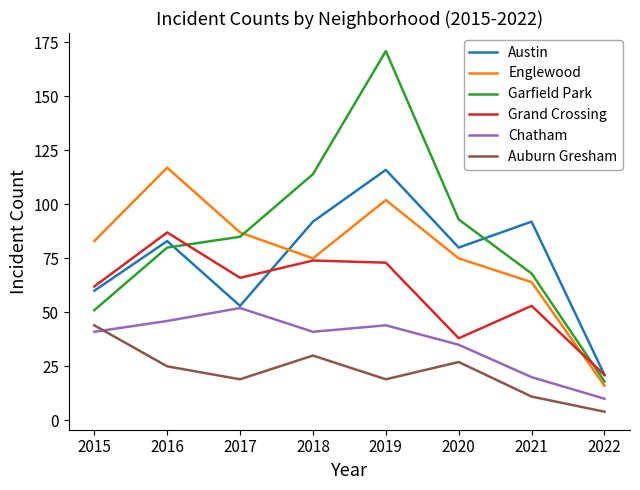

Is it true that Englewood equals 136 at 2015?

False